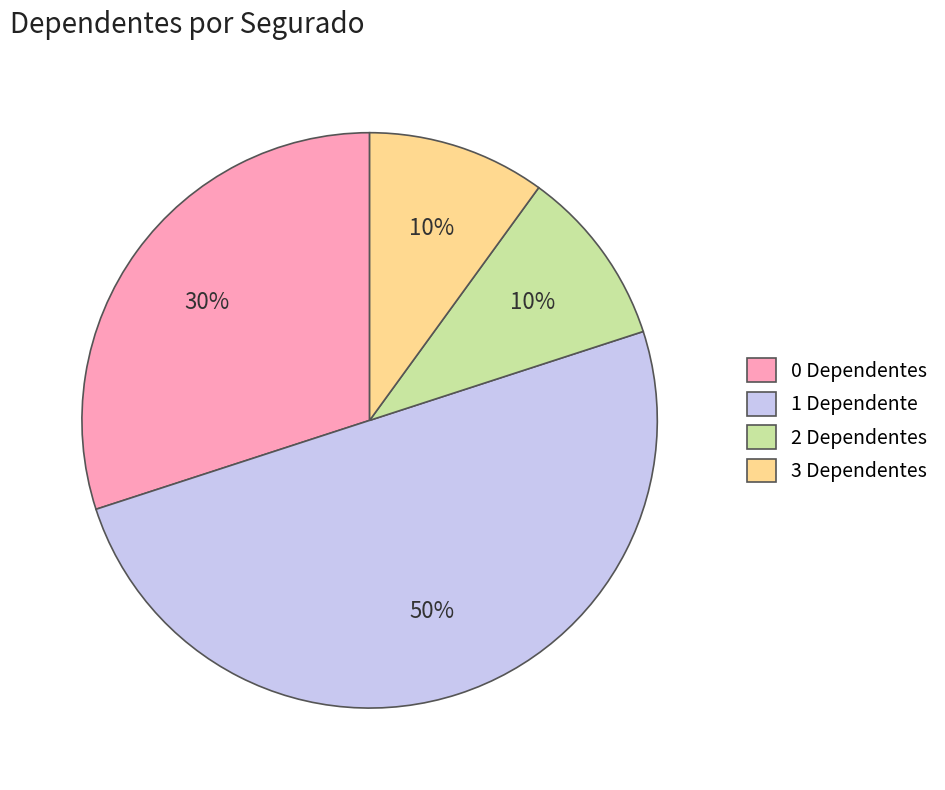

True or false: 3 Dependentes accounts for 1% of the total.

False